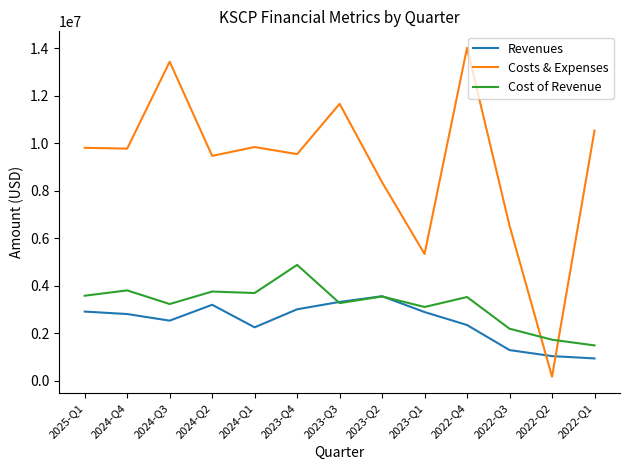

What is the spread (max minus min) of values at 2024-Q4?

6967000